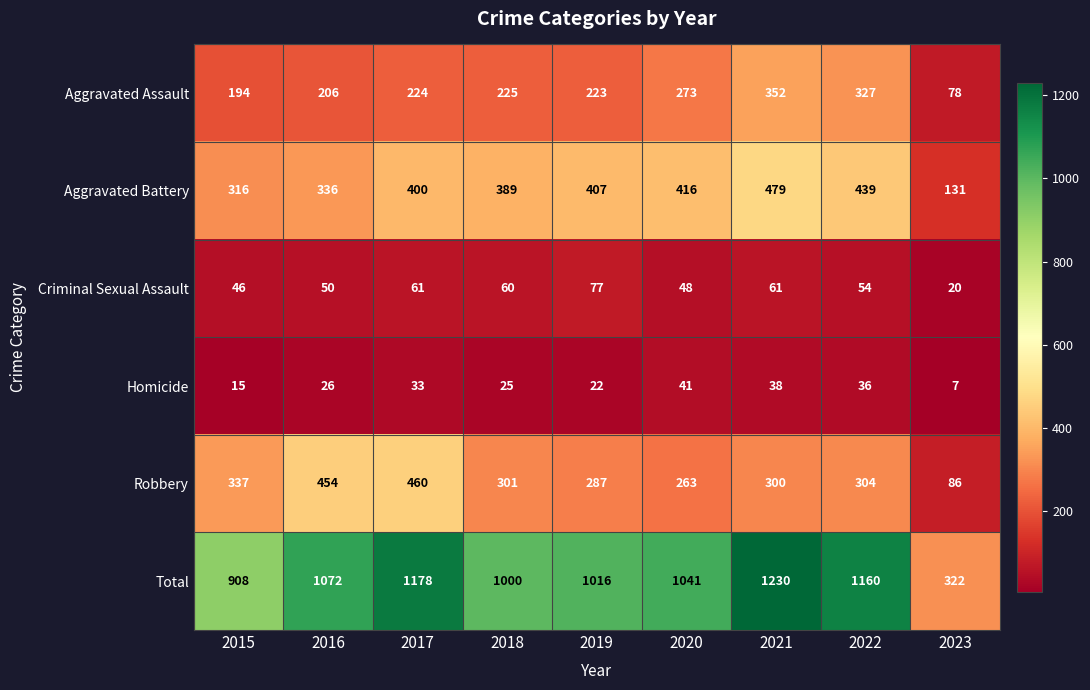

At which label is Homicide closest to 24?

2018